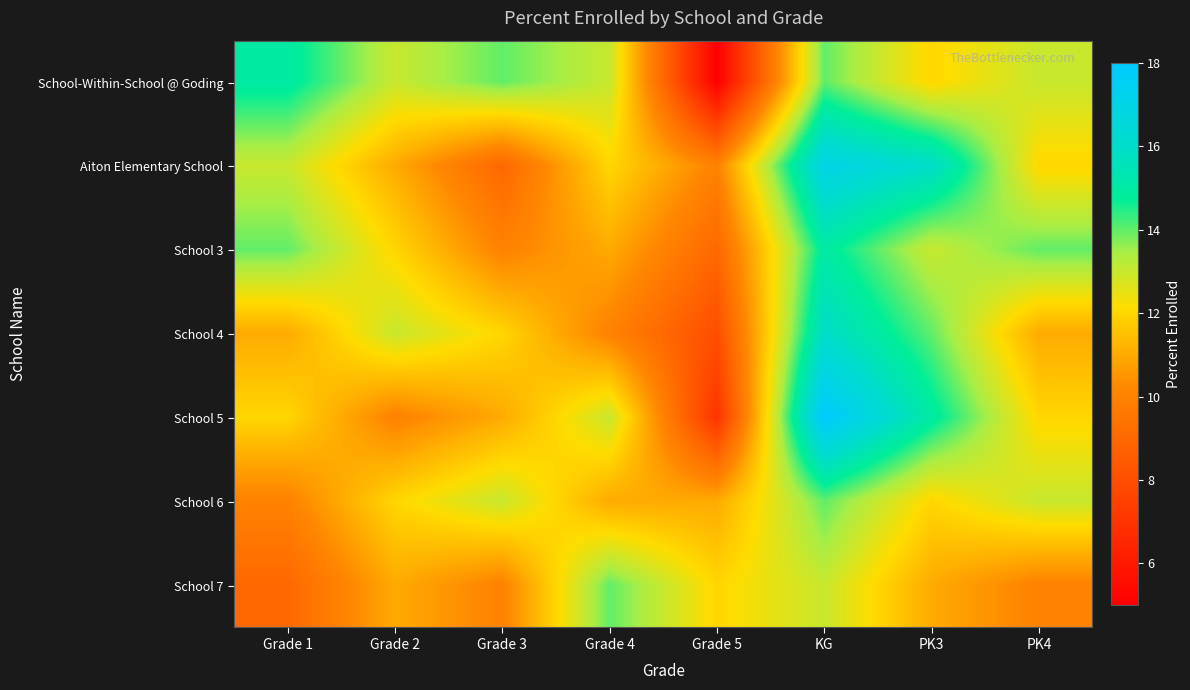

Reading left to right, transcribe all the data shown in this chart.

School-Within-School @ Goding: Grade 1=15	Grade 2=13	Grade 3=14	Grade 4=13	Grade 5=5	KG=14	PK3=12	PK4=13
Aiton Elementary School: Grade 1=13	Grade 2=11	Grade 3=9	Grade 4=12	Grade 5=10	KG=17	PK3=16	PK4=12
School 3: Grade 1=14	Grade 2=12	Grade 3=10	Grade 4=11	Grade 5=9	KG=15	PK3=13	PK4=14
School 4: Grade 1=11	Grade 2=13	Grade 3=12	Grade 4=10	Grade 5=8	KG=16	PK3=14	PK4=11
School 5: Grade 1=12	Grade 2=10	Grade 3=11	Grade 4=13	Grade 5=7	KG=18	PK3=15	PK4=12
School 6: Grade 1=10	Grade 2=12	Grade 3=13	Grade 4=11	Grade 5=11	KG=14	PK3=12	PK4=13
School 7: Grade 1=9	Grade 2=11	Grade 3=10	Grade 4=14	Grade 5=12	KG=13	PK3=11	PK4=10